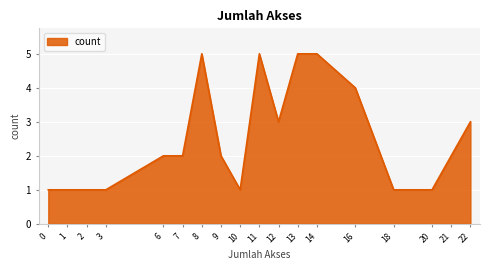

What is the change in value from 0 to 12?

+2